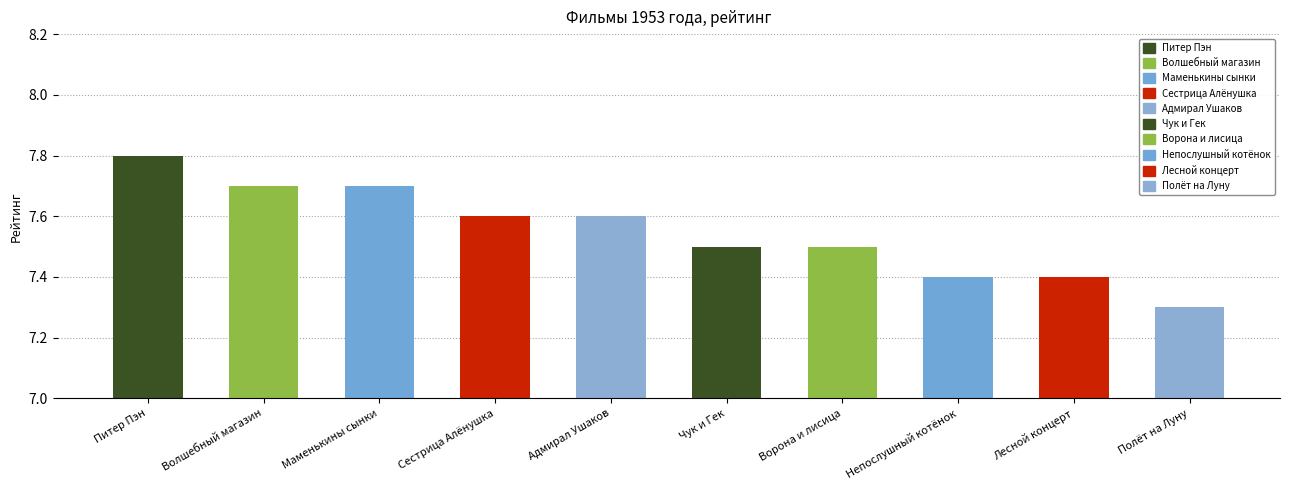

The chart shows a value of 7.7 at Маменькины сынки. True or false?

True